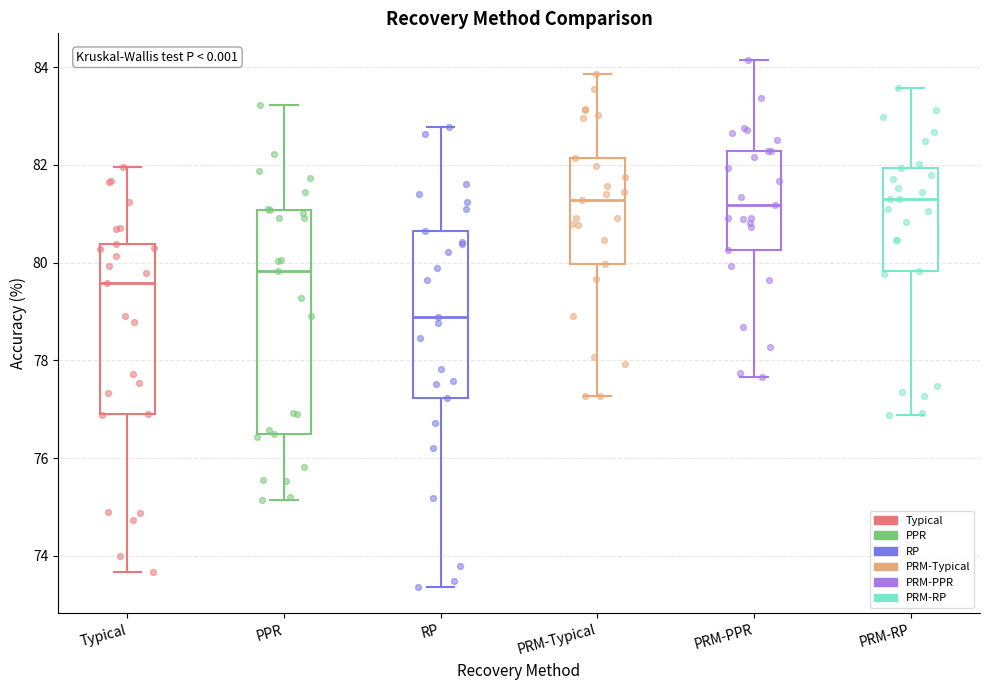

Comparing the boxes themselves (not the whiskers), which one is the tallest?

PPR